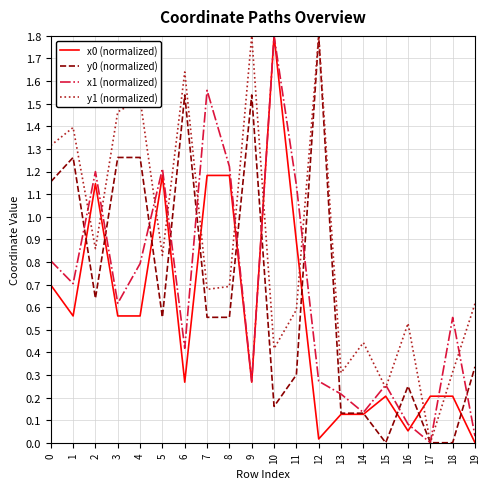

Does the chart have visible grid lines?

Yes